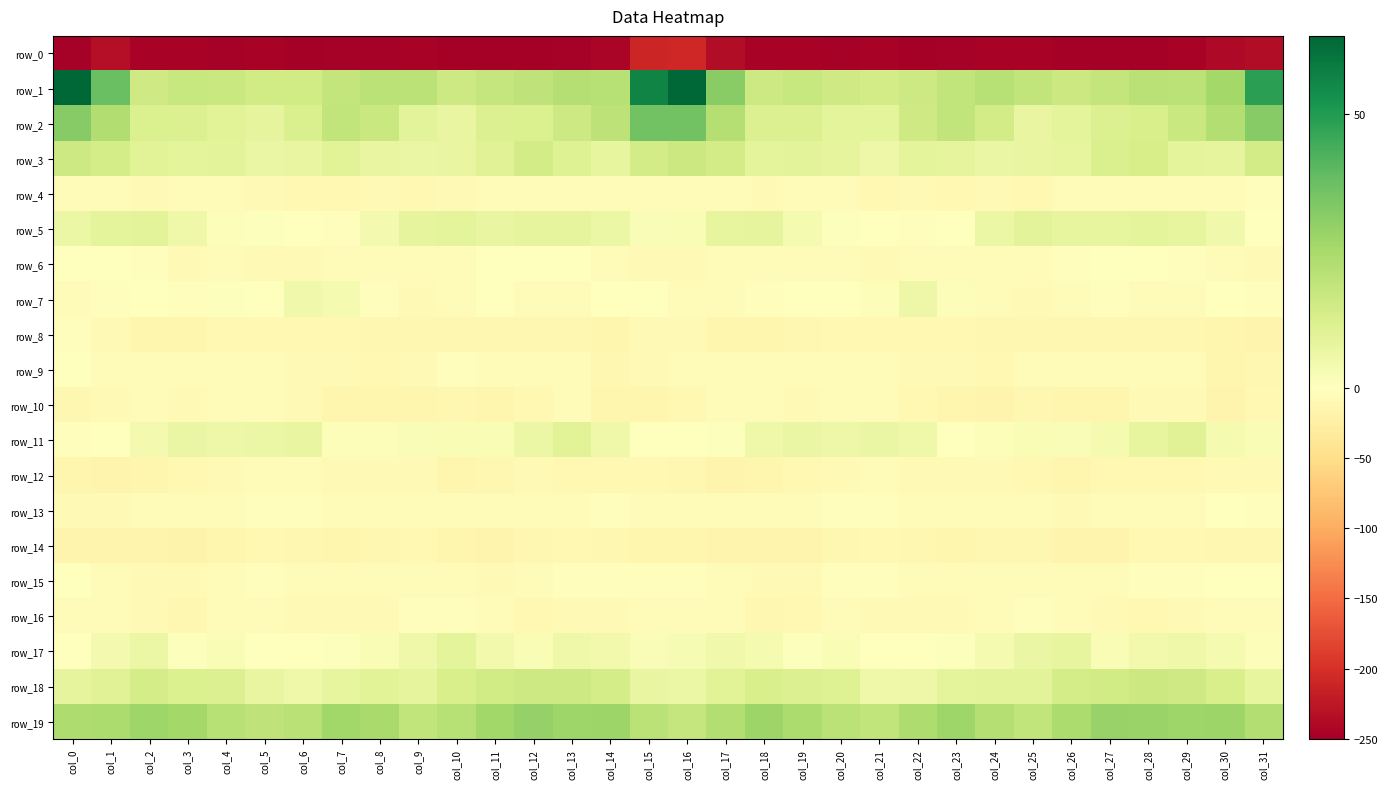

What is the difference between the second highest and second lowest values in the row_8 series?

7.1